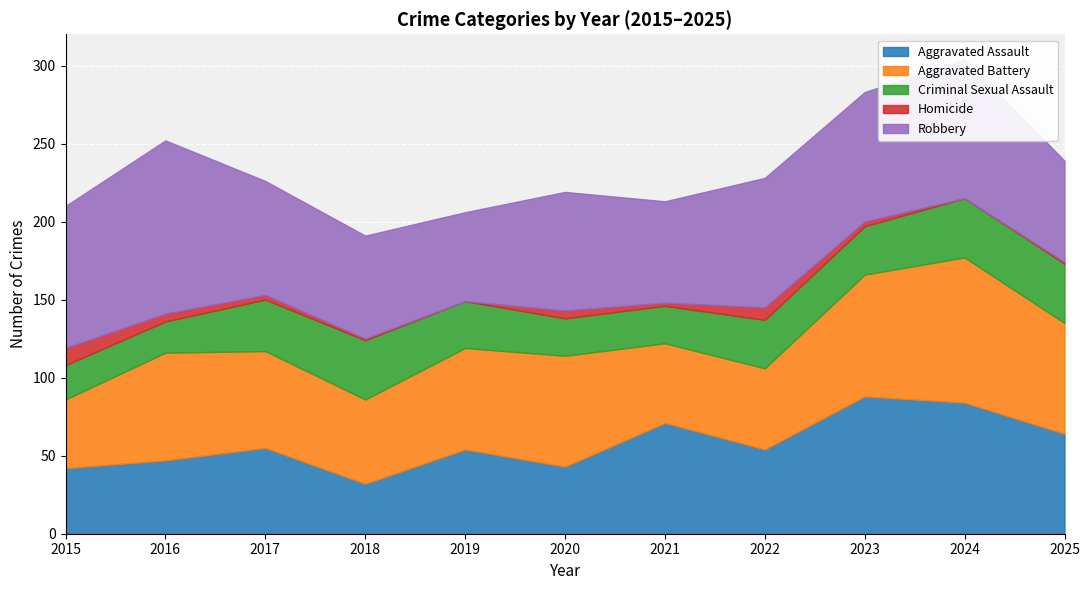

Reading right to left, what are all the values shown in this chart?

Aggravated Assault: 64	84	88	54	71	43	54	32	55	47	42
Aggravated Battery: 71	93	78	52	51	71	65	54	62	69	44
Criminal Sexual Assault: 38	38	31	31	24	24	30	38	33	20	22
Homicide: 1	0	3	8	2	5	0	1	3	5	11
Robbery: 65	89	83	83	65	76	57	66	73	111	91